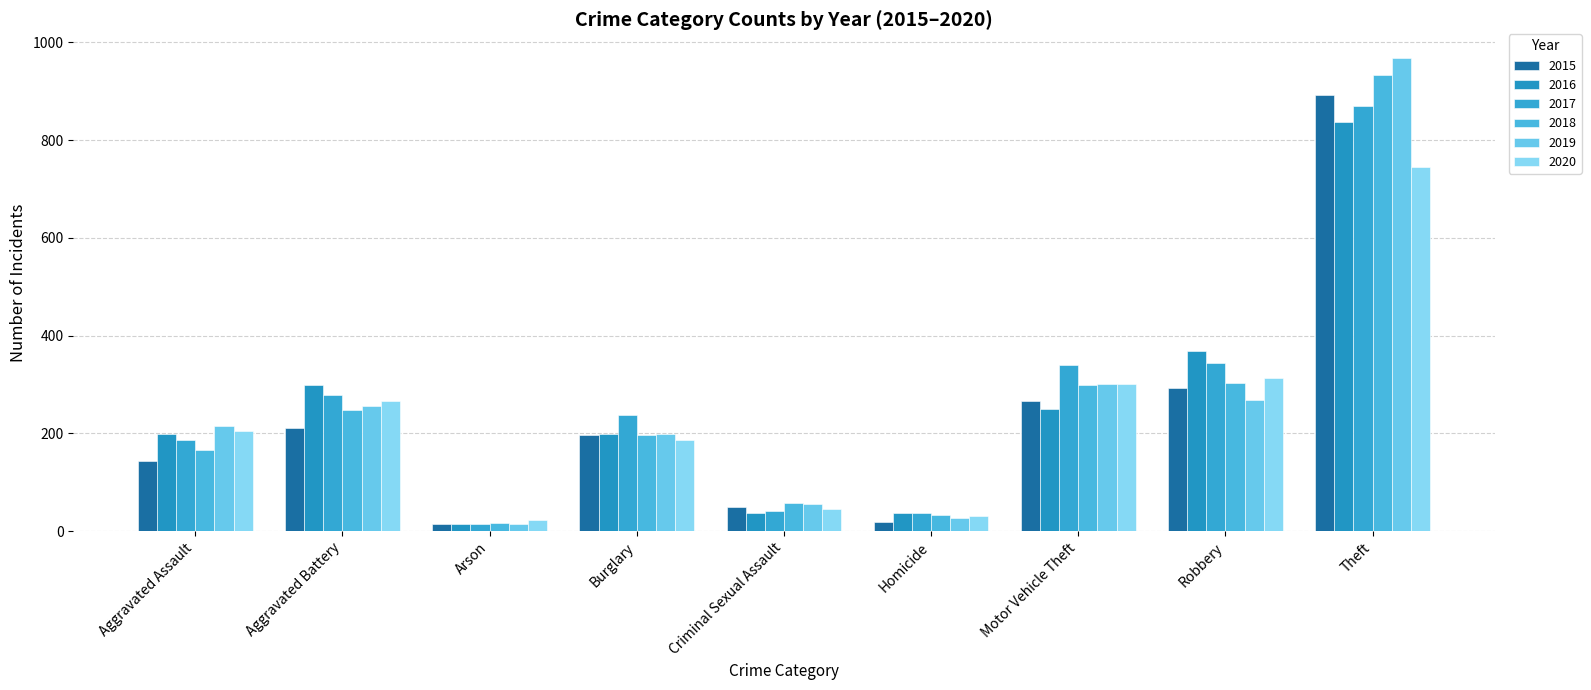

Does the chart contain any negative values?

No